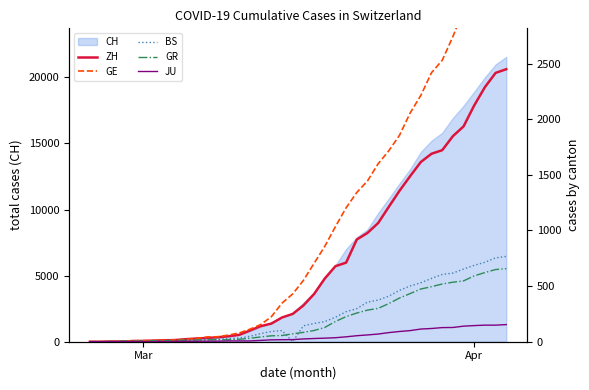

After their last crossing, which series has the higher values: GR or BS?

BS